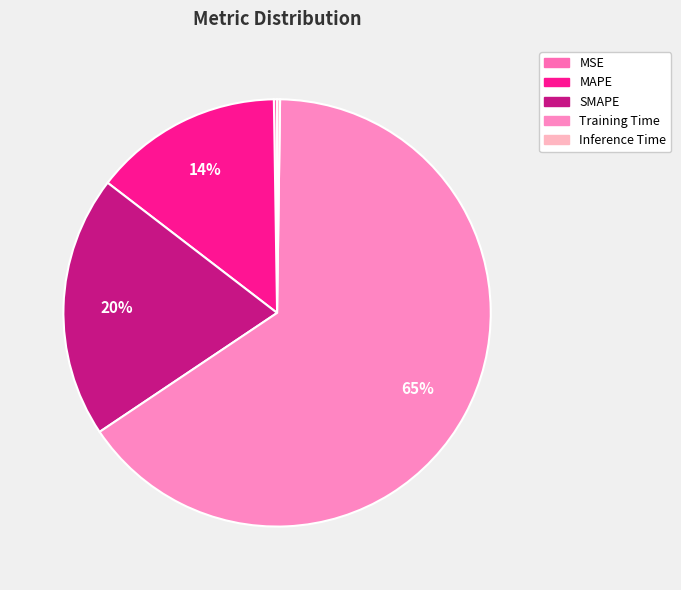

Do MSE and Inference Time together represent more than half of the pie?

No